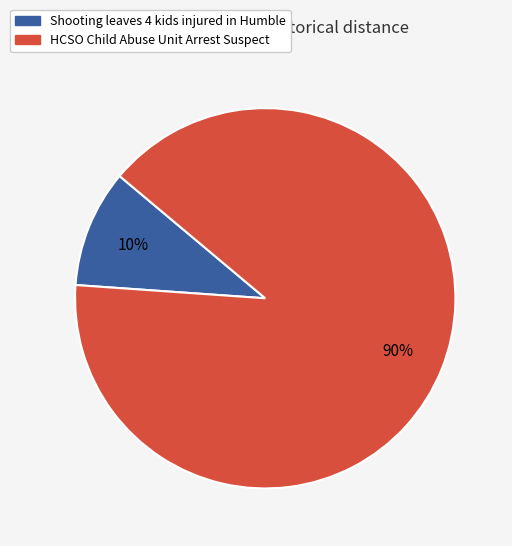

Is there any slice that represents more than half of the pie?

Yes